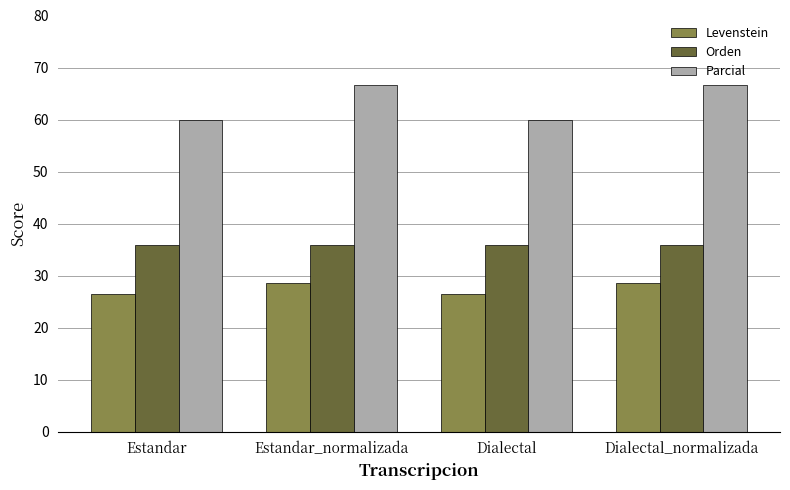

What is the lowest value of the Orden series?

35.9